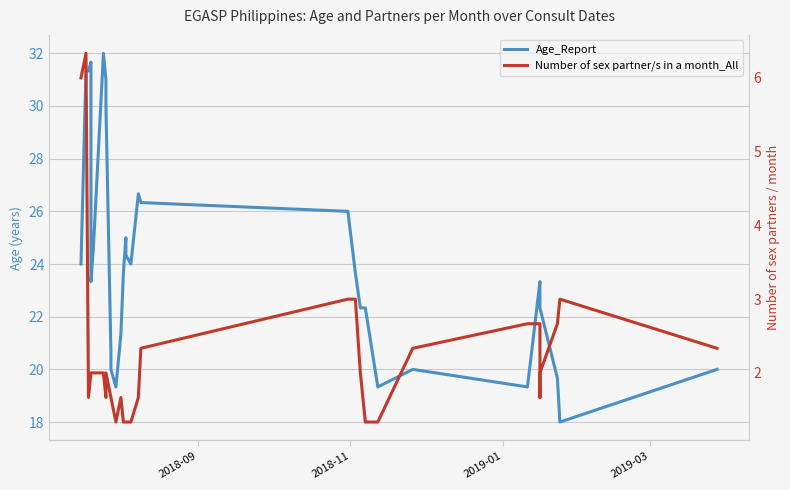

What is the difference between the maximum and second lowest values in the Number of sex partner/s in a month_All series?

5.0